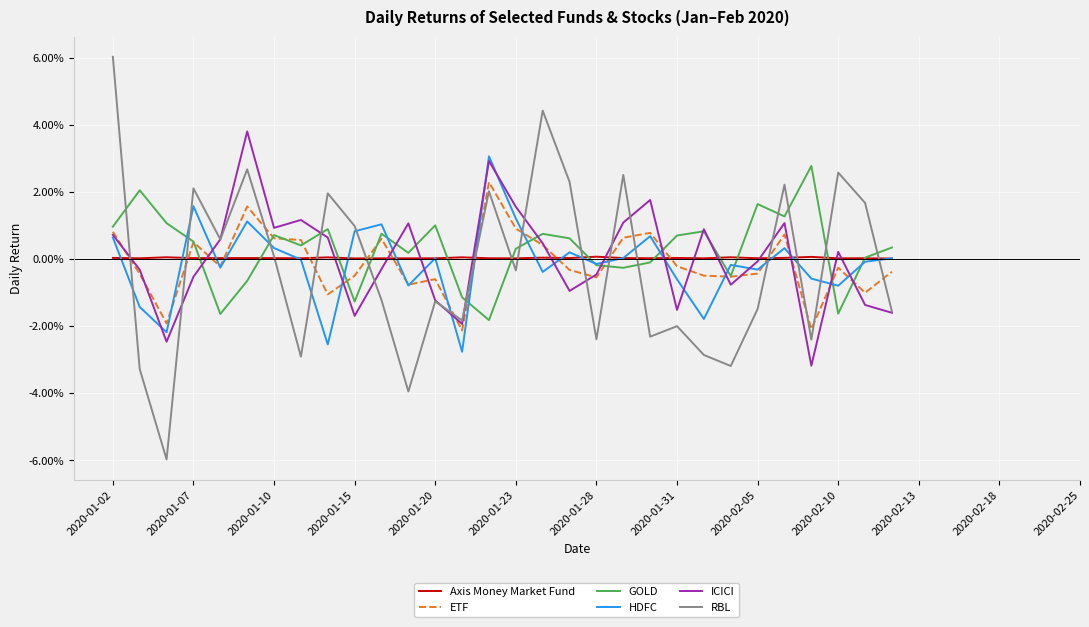

Does the chart have visible grid lines?

Yes